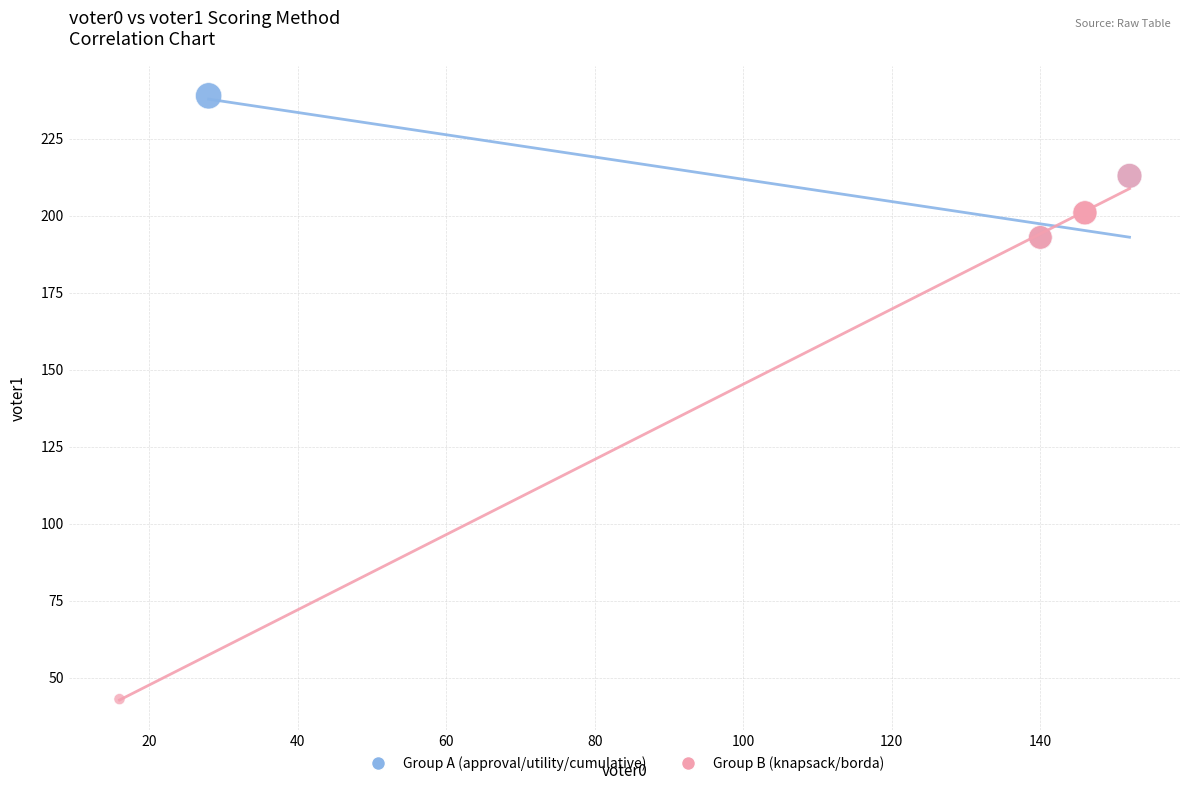

What are all the series names shown in the legend?

Group A (approval/utility/cumulative), Group B (knapsack/borda)